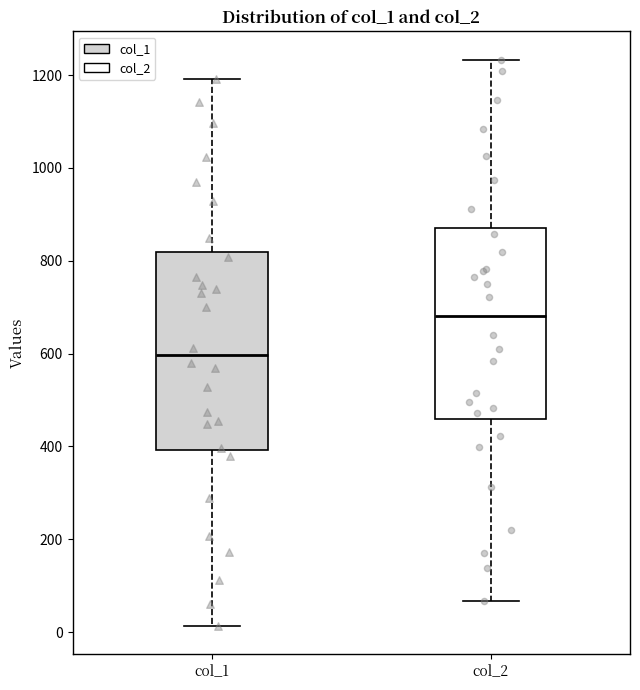

Which box's median line is the lowest?

col_1